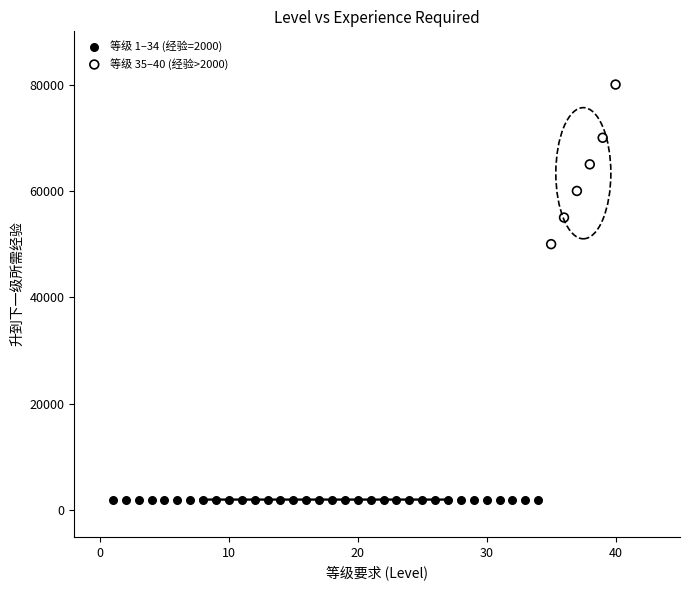

Which series contains the highest Y value?

等级 35–40 (经验>2000)